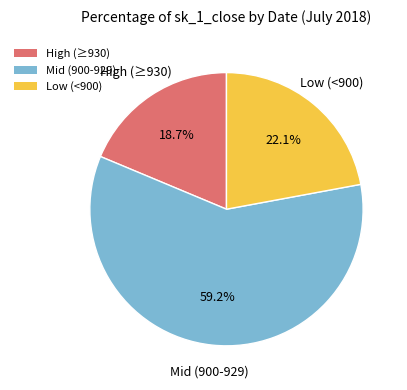

Which category has the biggest portion of the pie?

Mid (900-929)